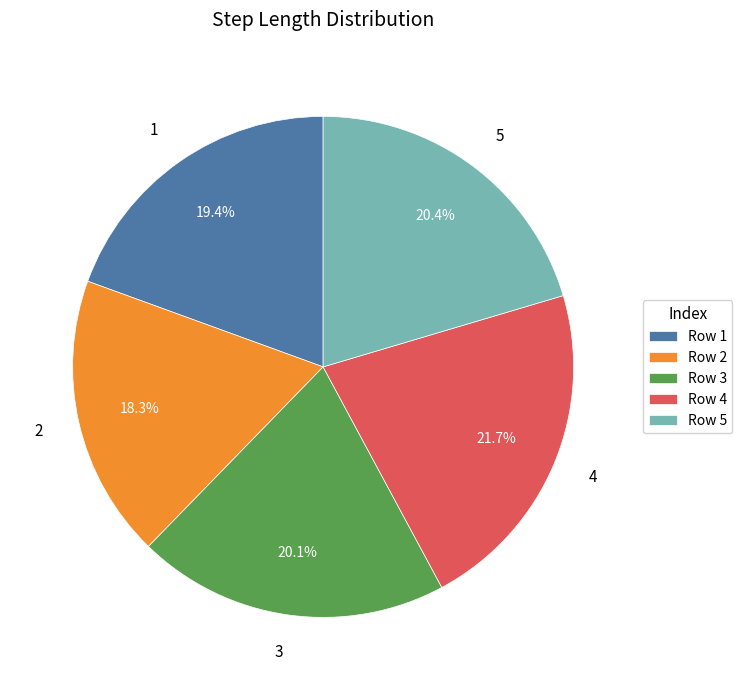

Is it true that 4 is 35% of the pie?

False